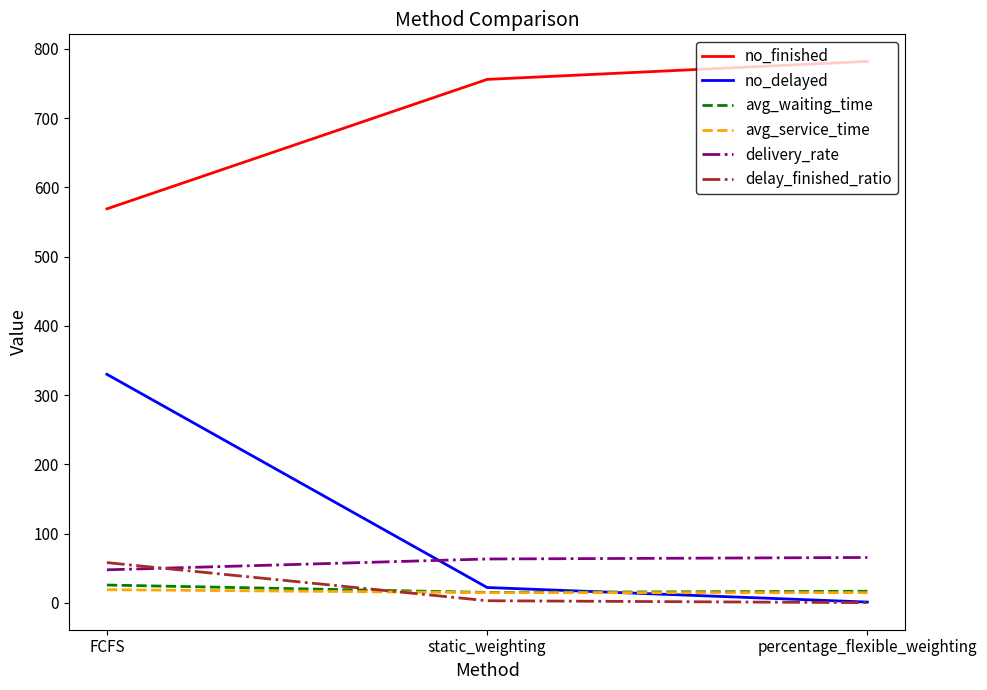

At which label is no_delayed closest to 165?

static_weighting